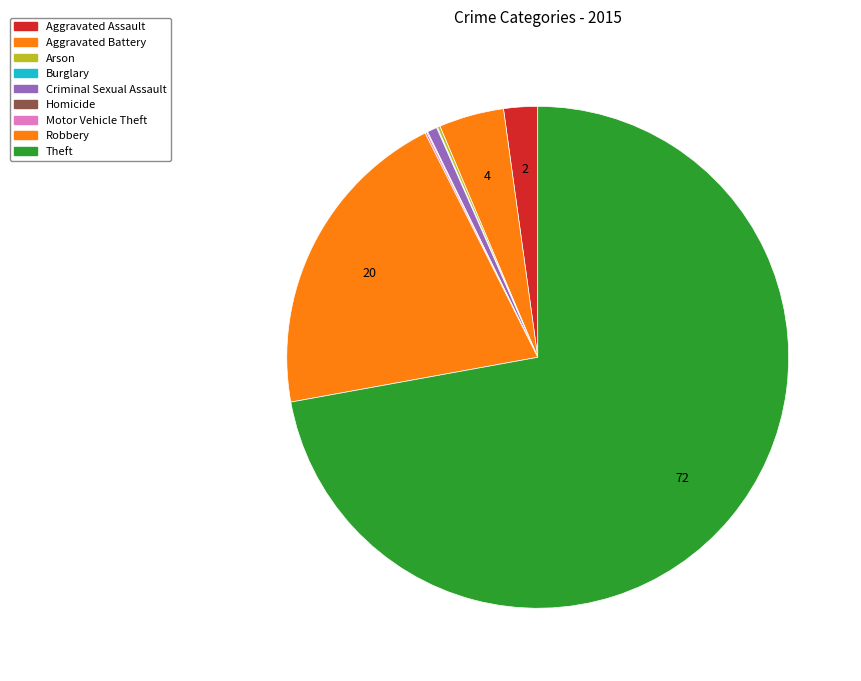

Rank the categories by value from lowest to highest.

Burglary, Homicide, Motor Vehicle Theft, Arson, Criminal Sexual Assault, Aggravated Assault, Aggravated Battery, Robbery, Theft